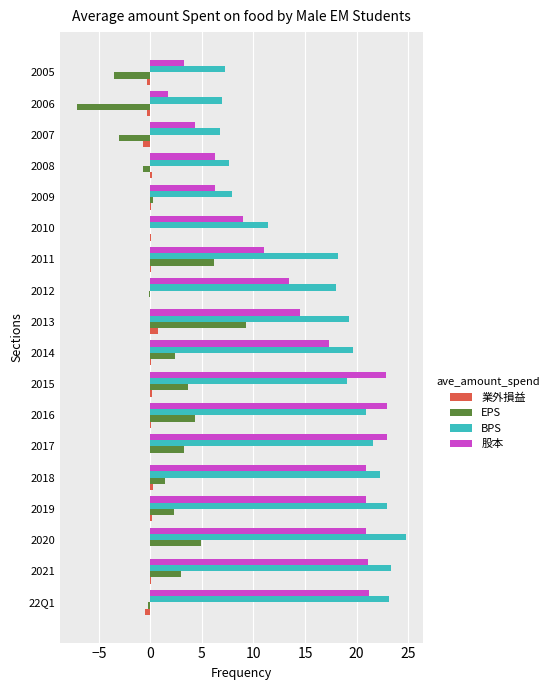

What is the maximum value shown in the chart?

24.8